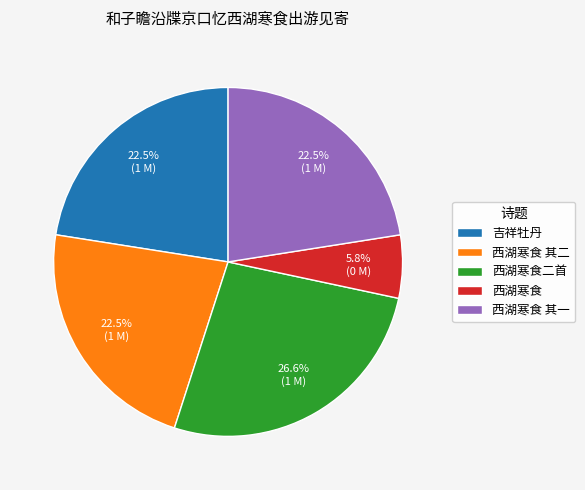

Approximately how many times larger is the value at 西湖寒食 compared to 西湖寒食 其一?

0.3